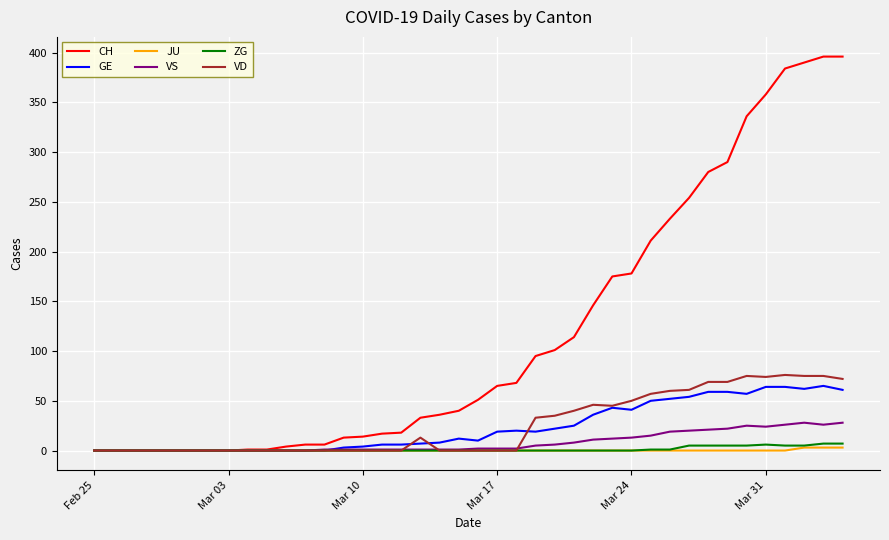

Which series has the largest total across all categories?

CH